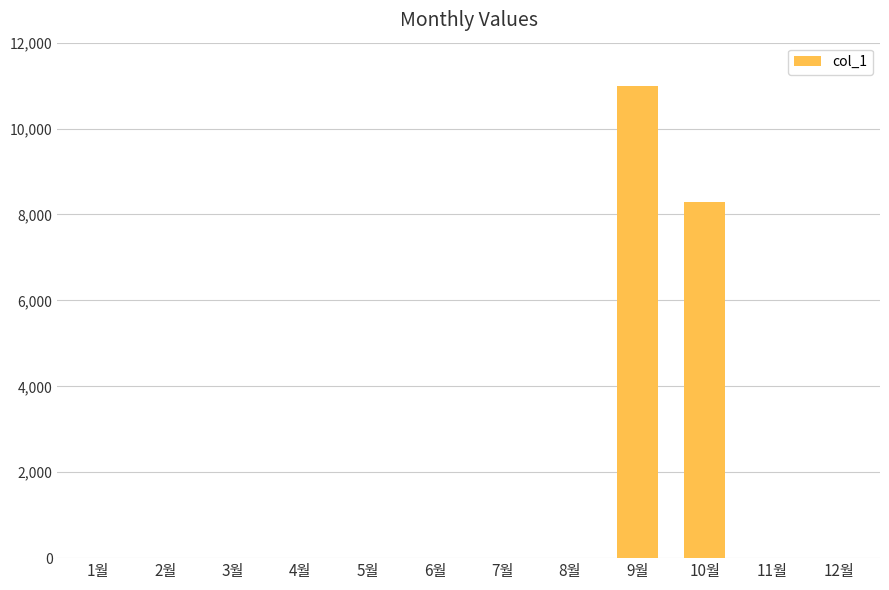

Is it true that the value at 4월 is 0?

True